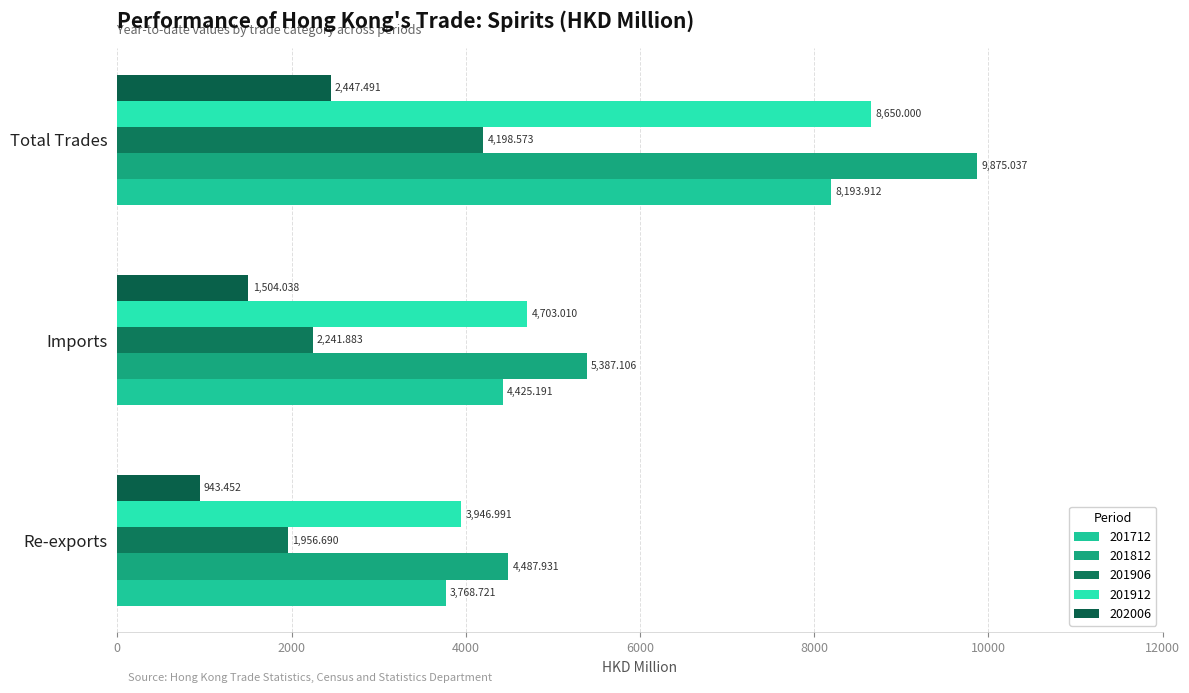

Reading left to right, what are all the values shown in this chart?

201712: 3768.7	4425.2	8193.9
201812: 4487.9	5387.1	9875.0
201906: 1956.7	2241.9	4198.6
201912: 3947.0	4703.0	8650.0
202006: 943.5	1504.0	2447.5